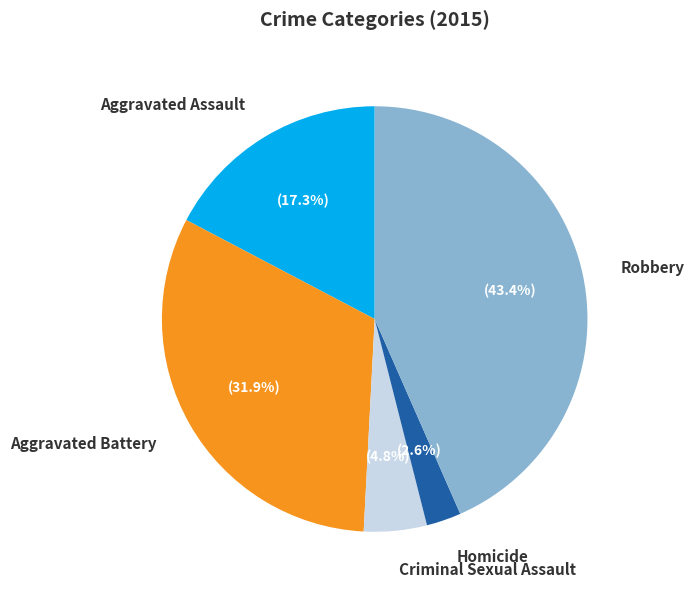

Is it true that Criminal Sexual Assault is 18% of the pie?

False